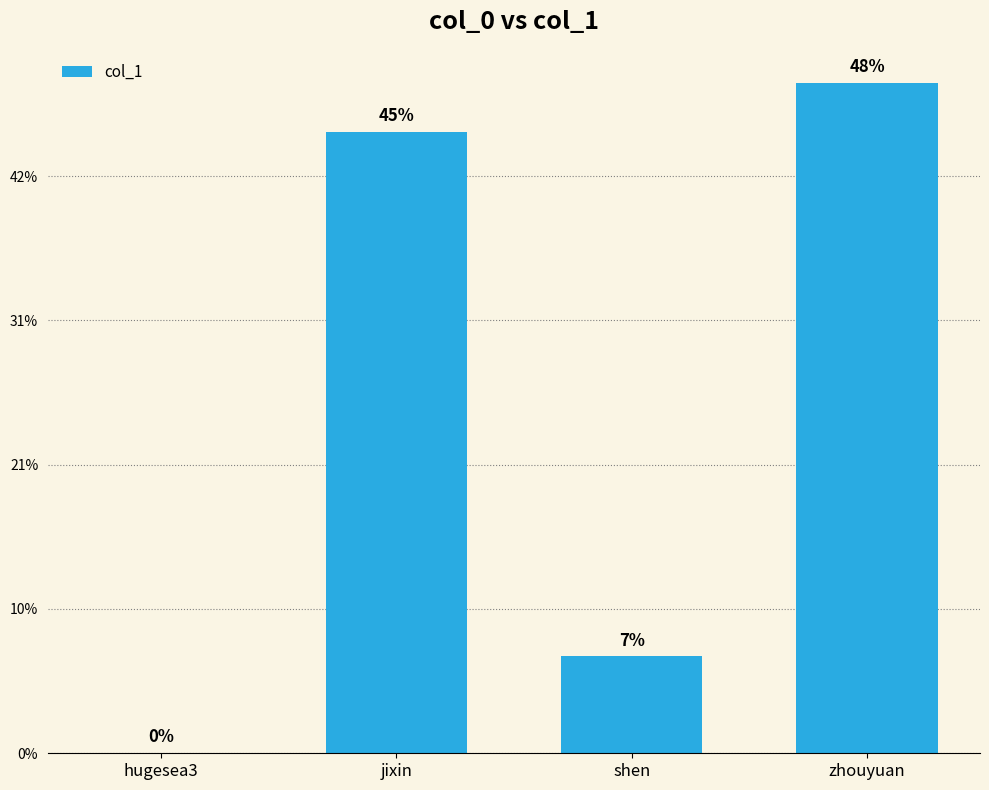

What is the sum of the values at shen and jixin?

995323